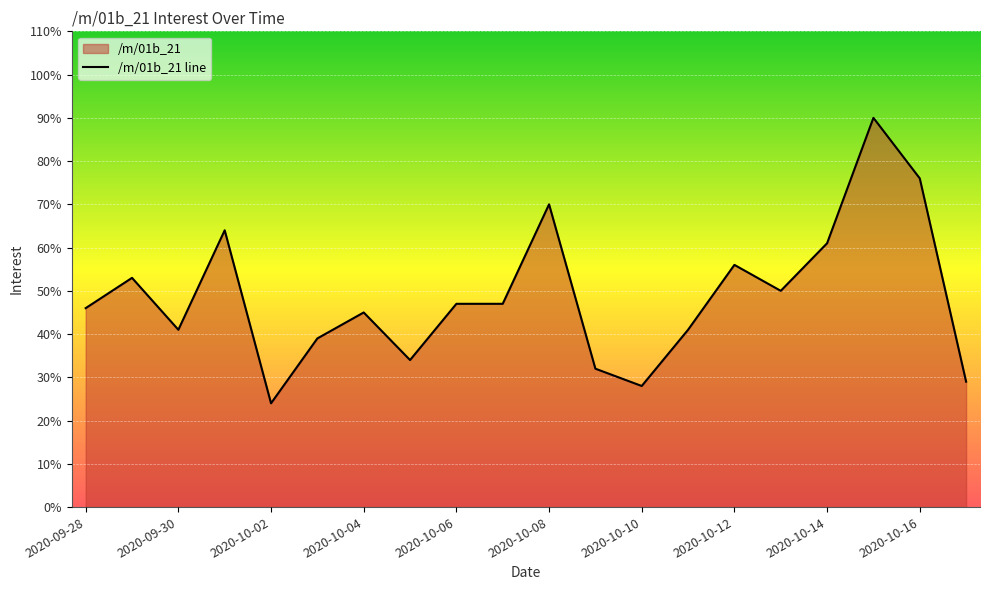

What is the minimum value shown in the chart?

24